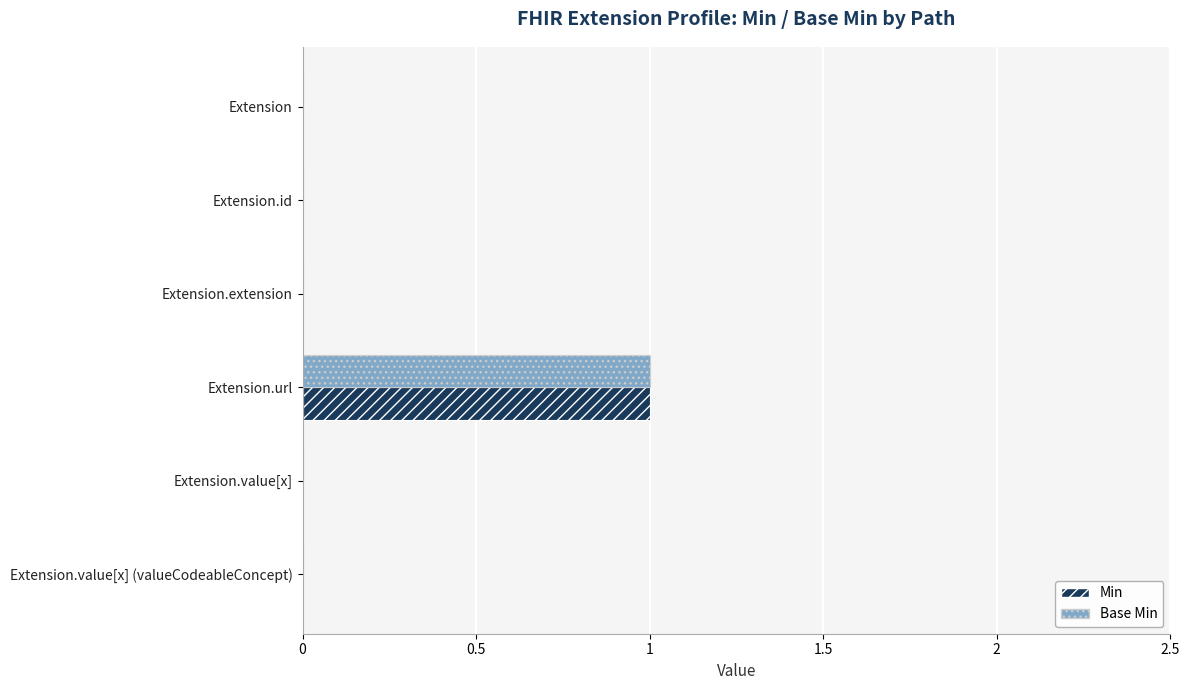

The value of Min at Extension.extension is -1. True or false?

False